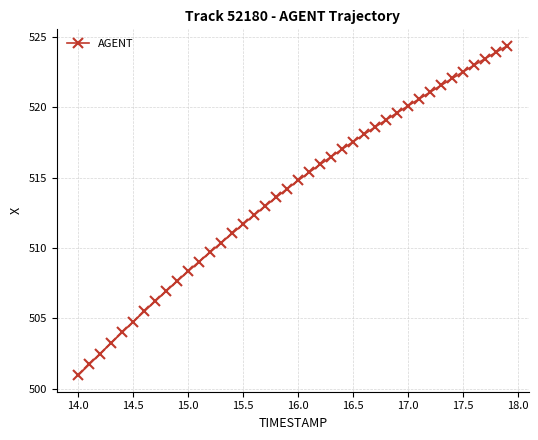

What is the average value?

513.8